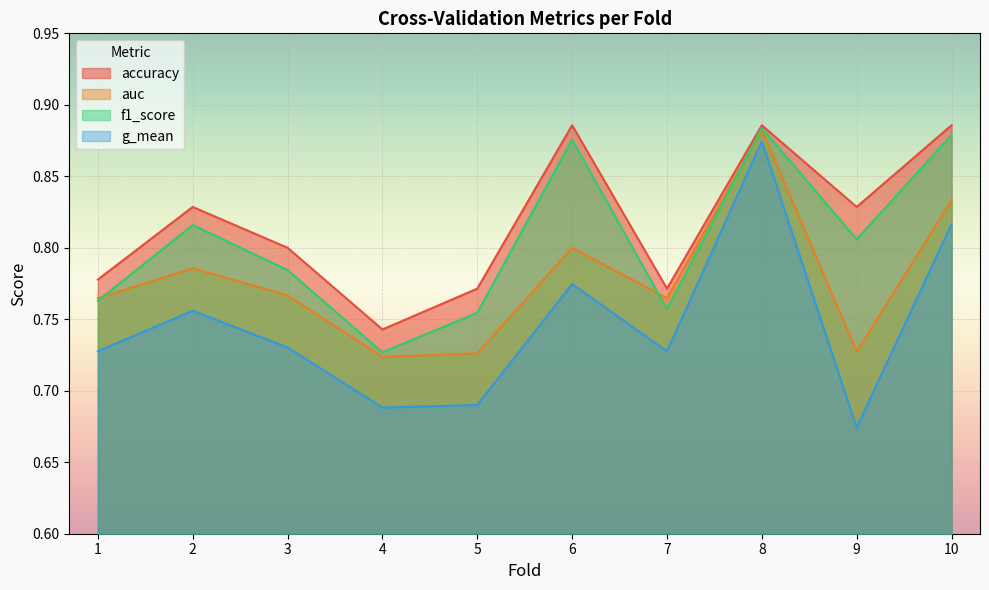

How many lines are shown in the chart?

4